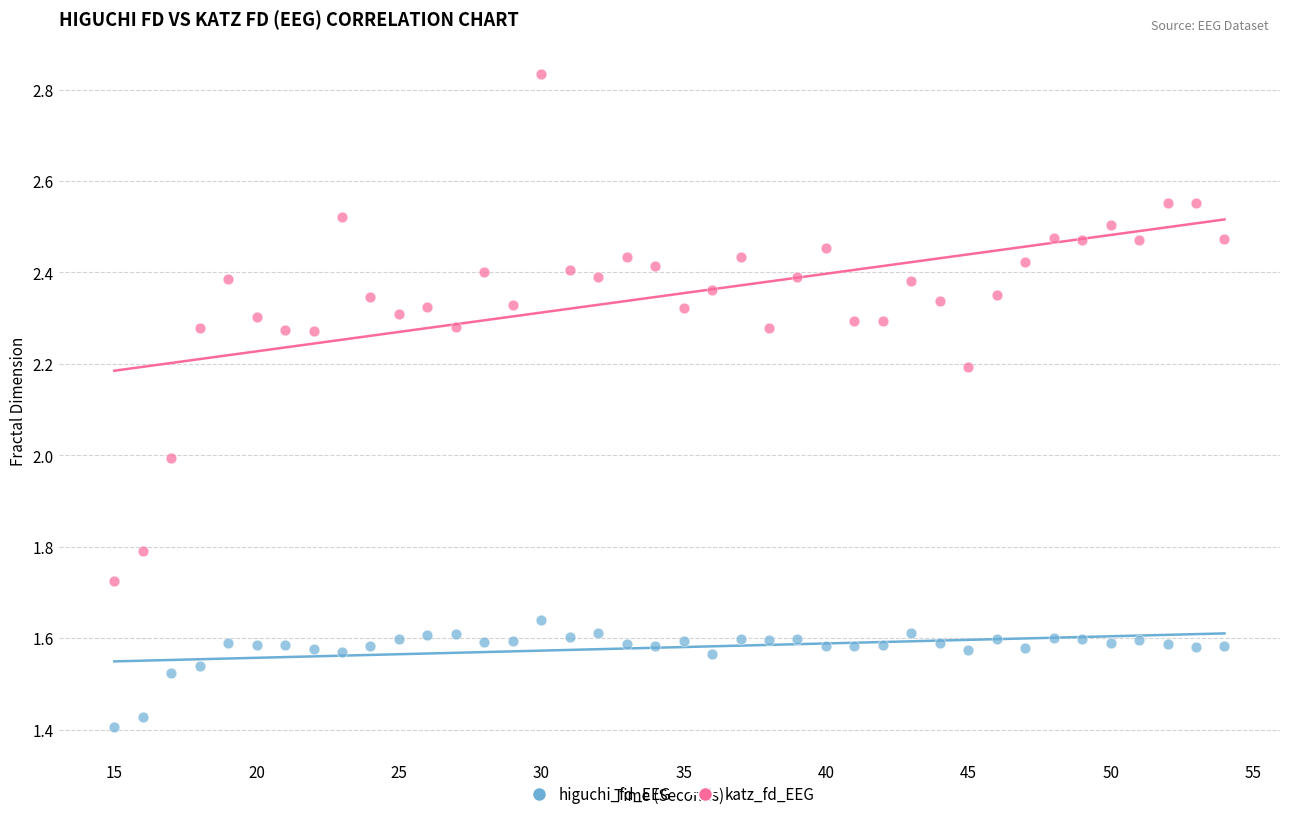

Across all data points, what is the range of X values (max minus min)?

39.0